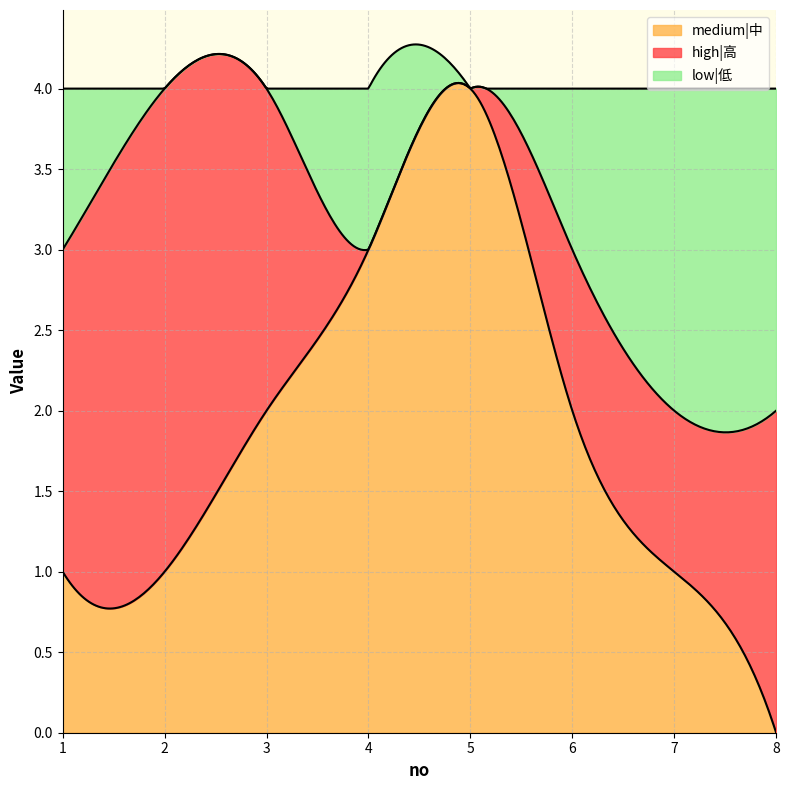

What is the difference between the second highest and minimum values in the low|低 series?

2